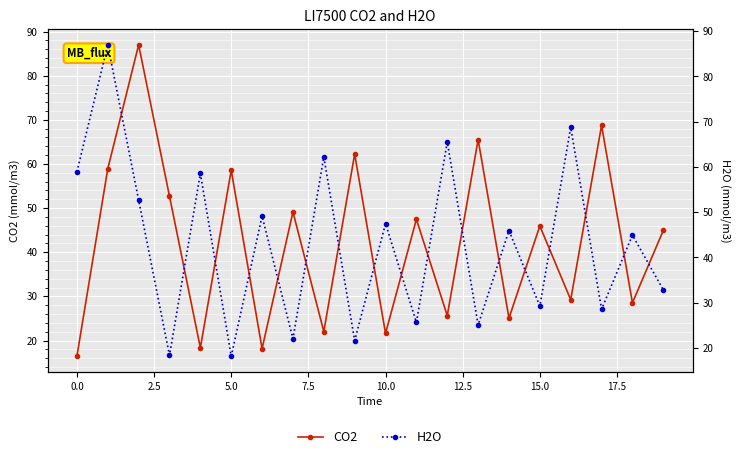

What are all the series names shown in the legend?

CO2, H2O